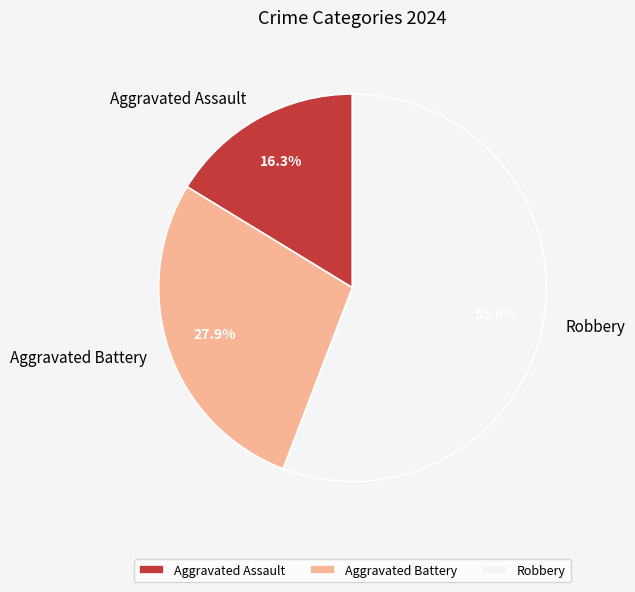

Does Aggravated Battery represent more than half of the total?

No